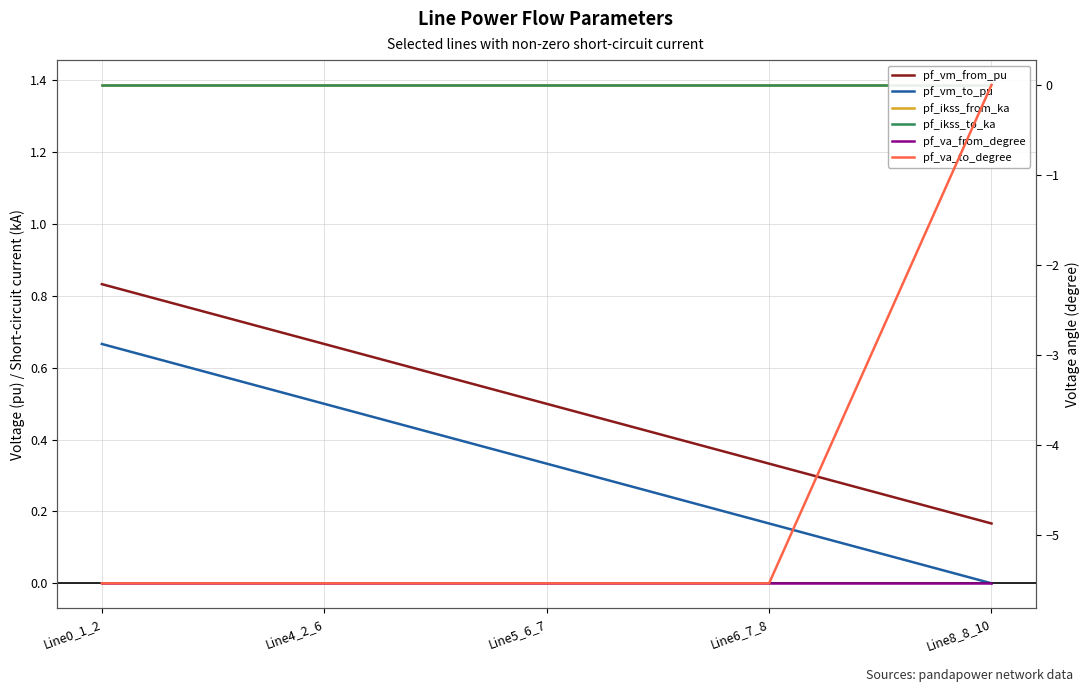

How many series are shown in this chart?

6